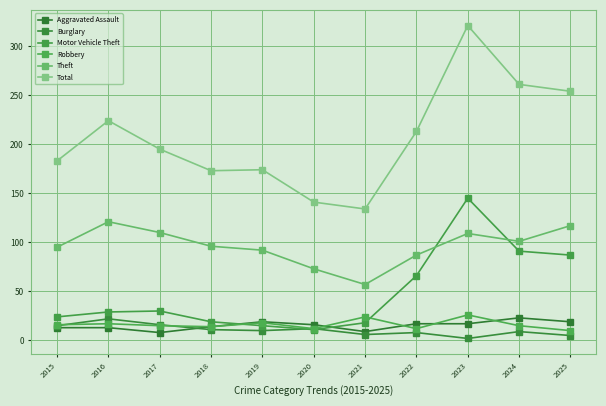

Is it true that Total equals 75 at 2018?

False